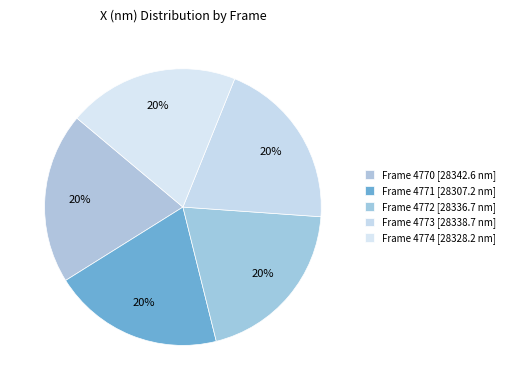

Count the number of slices in the pie.

5